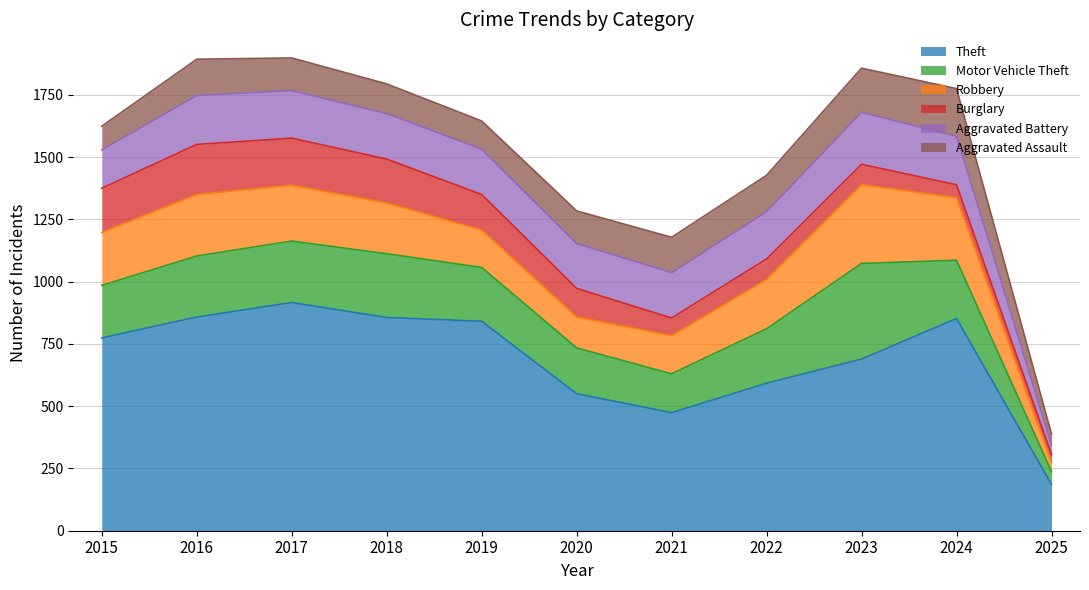

What is the total value across all series at 2018?

1794